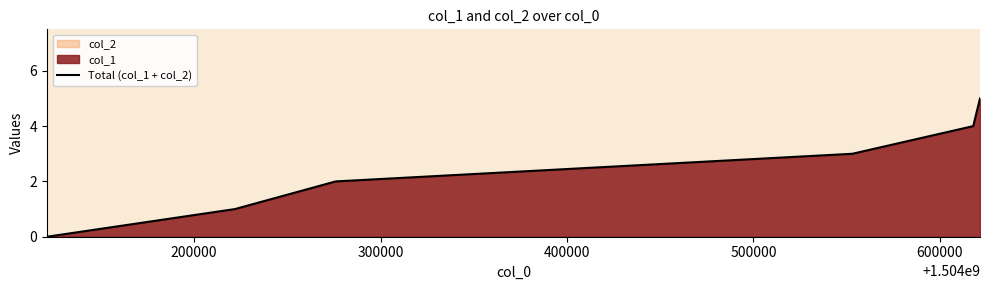

How many positive values are there?

5